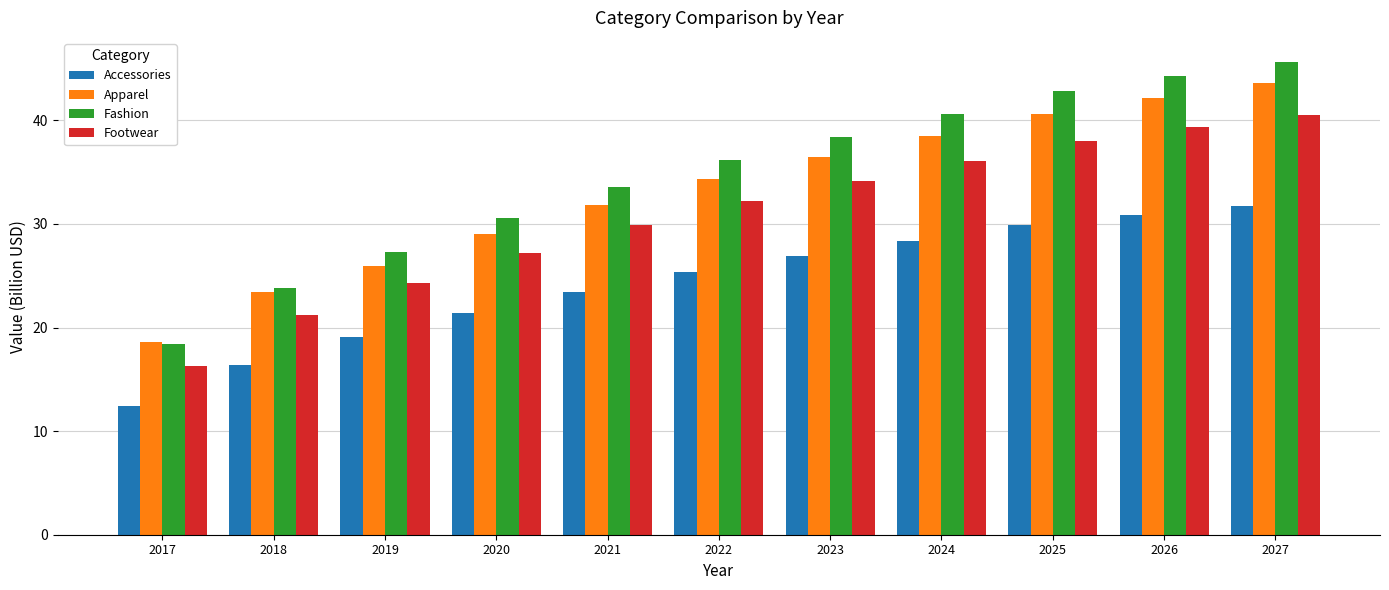

What is the lowest value of the Apparel series?

18.6